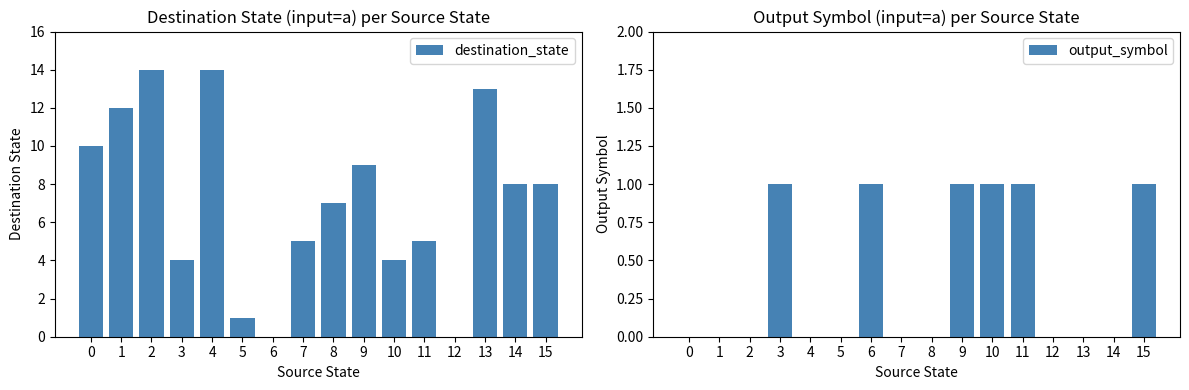

Is the value of output_symbol at 9 greater than the value of destination_state at 6?

Yes